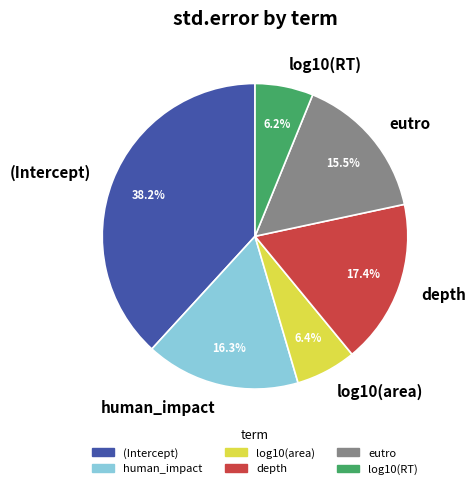

How many segments does this pie chart have?

6